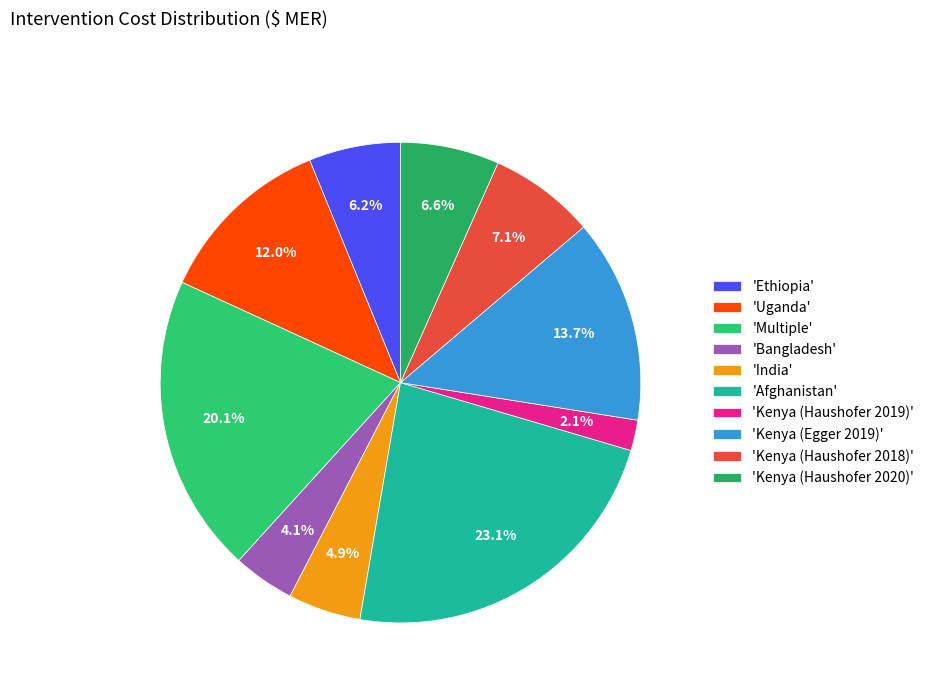

How many slices are in this pie chart?

10